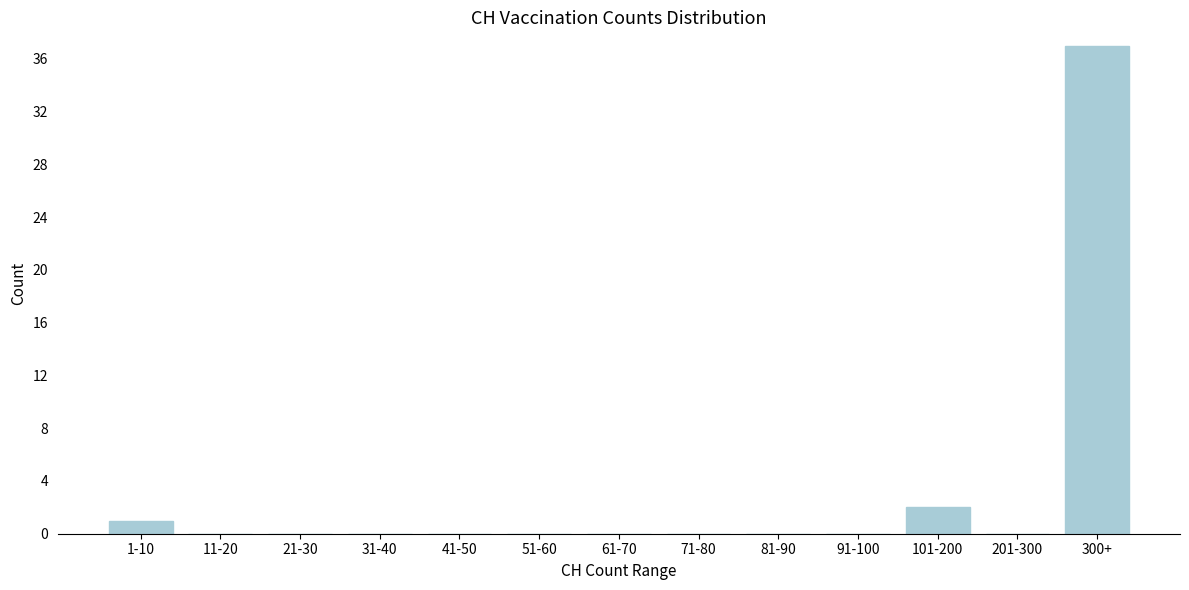

Is it true that the value at 31-40 is 0?

True